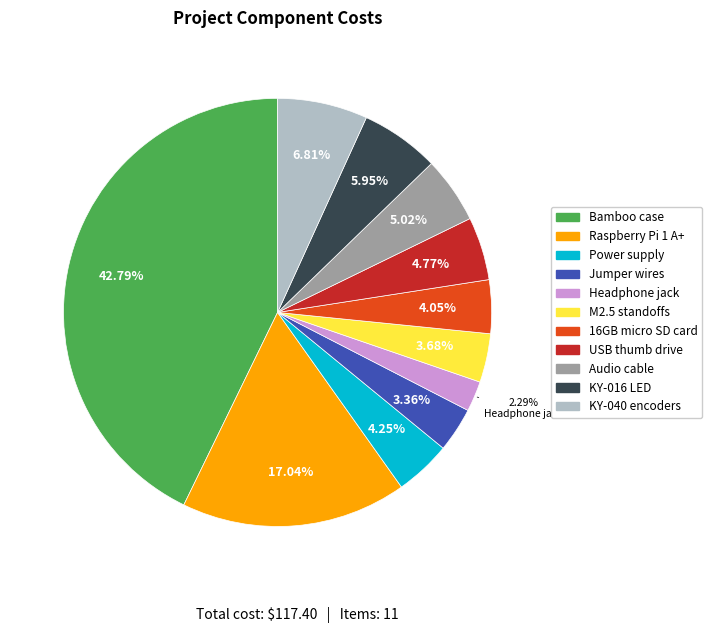

What is the ratio of the value at Jumper wires to the value at Audio cable?

0.7